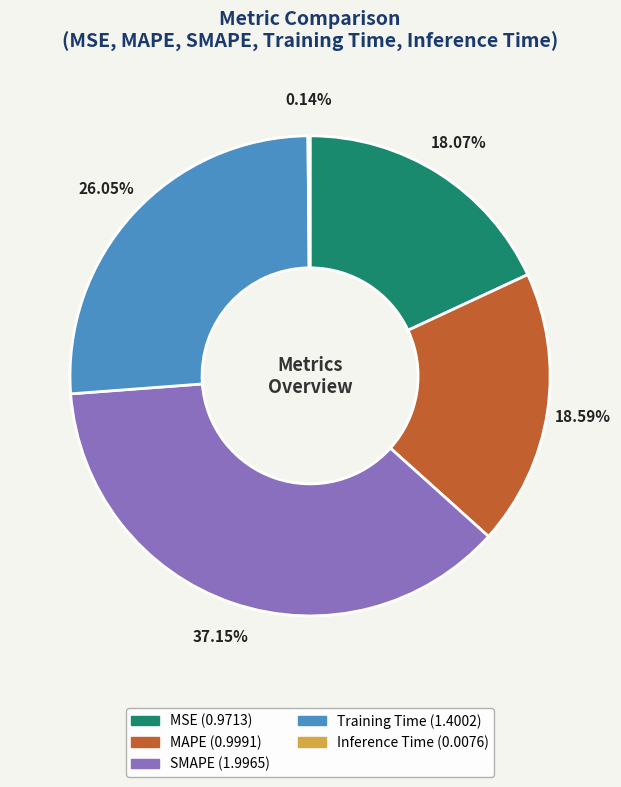

Which slice is the largest?

SMAPE